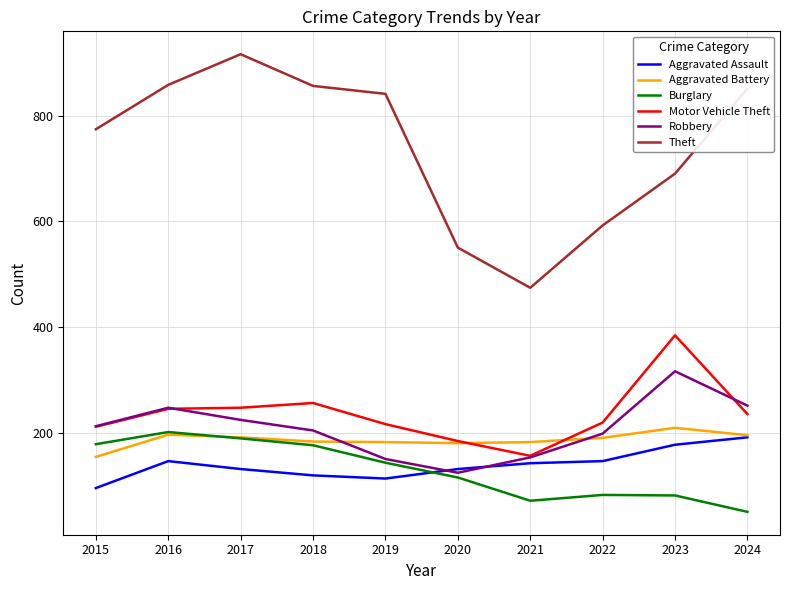

True or false: Theft and Burglary intersect in this chart.

False